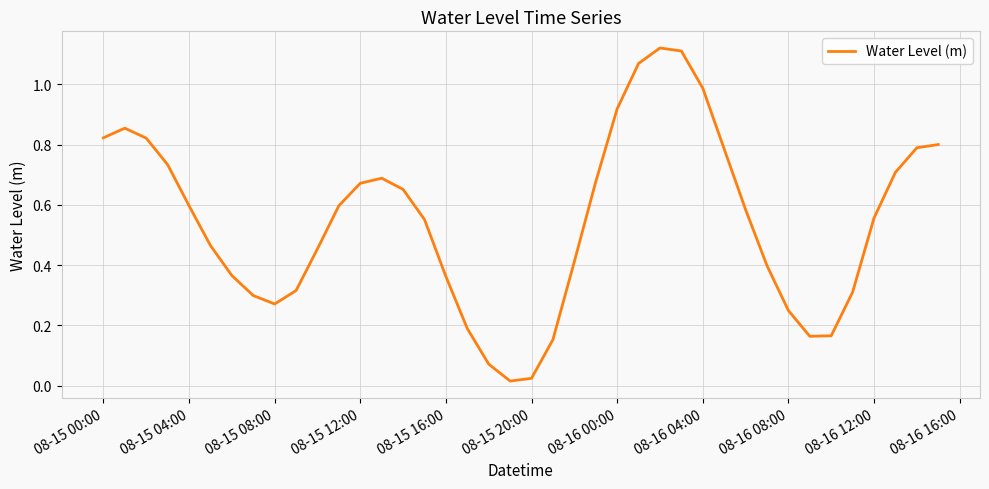

Reading left to right, what are all the values shown in this chart?

0.8	0.9	0.8	0.7	0.6	0.5	0.4	0.3	0.3	0.3	0.5	0.6	0.7	0.7	0.7	0.6	0.4	0.2	0.1	0.0	0.0	0.2	0.4	0.7	0.9	1.1	1.1	1.1	1.0	0.8	0.6	0.4	0.2	0.2	0.2	0.3	0.6	0.7	0.8	0.8